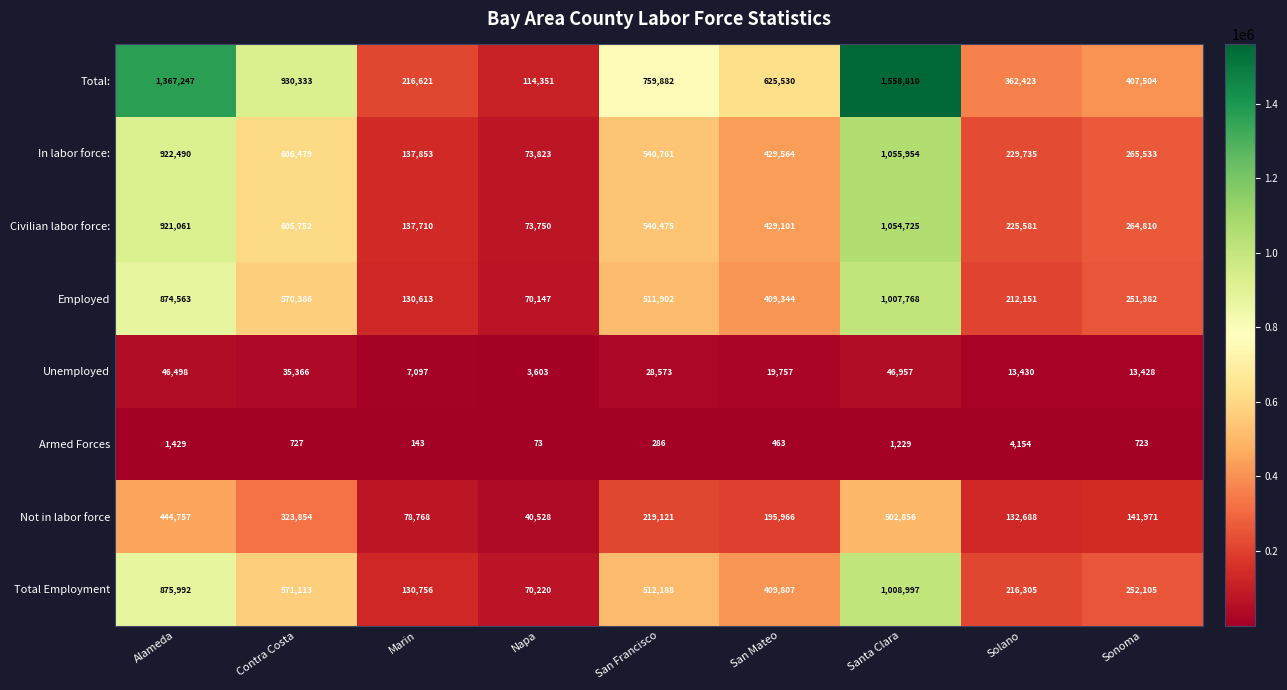

What is the maximum value for Total Employment?

1008997